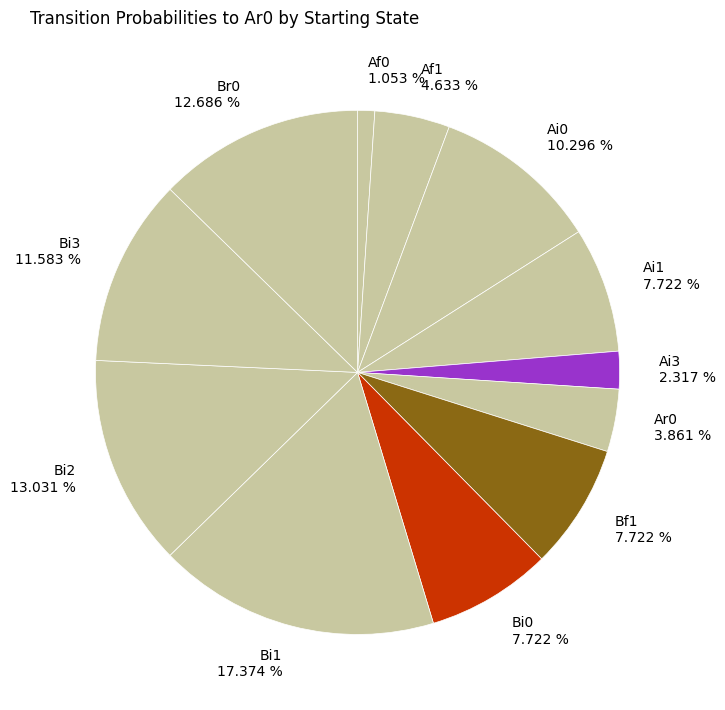

What is the ratio of the value at Ai1 7.722 % to the value at Bi3 11.583 %?

0.7